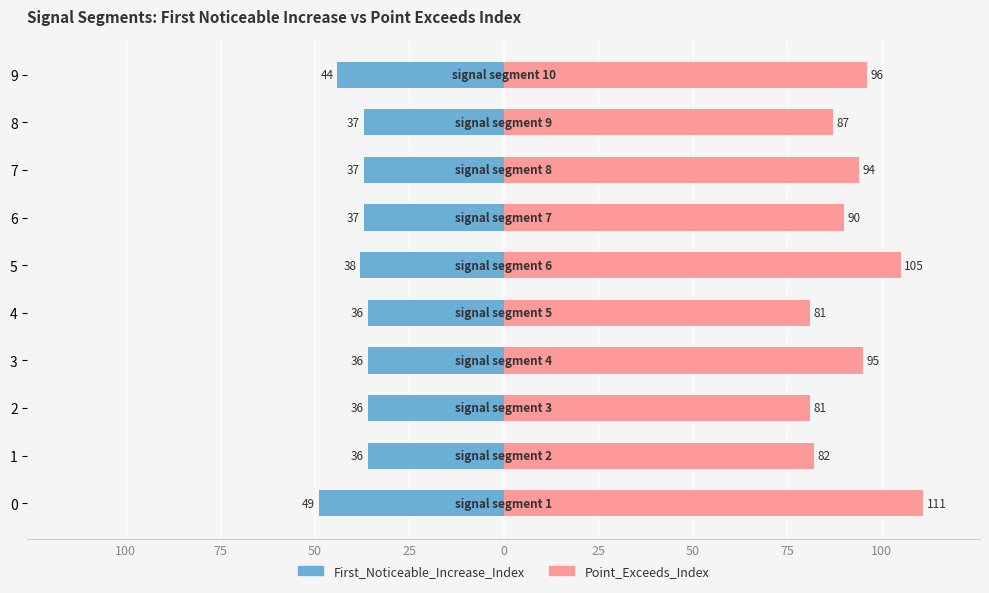

How many data points in First_Noticeable_Increase_Index are less than -37?

3